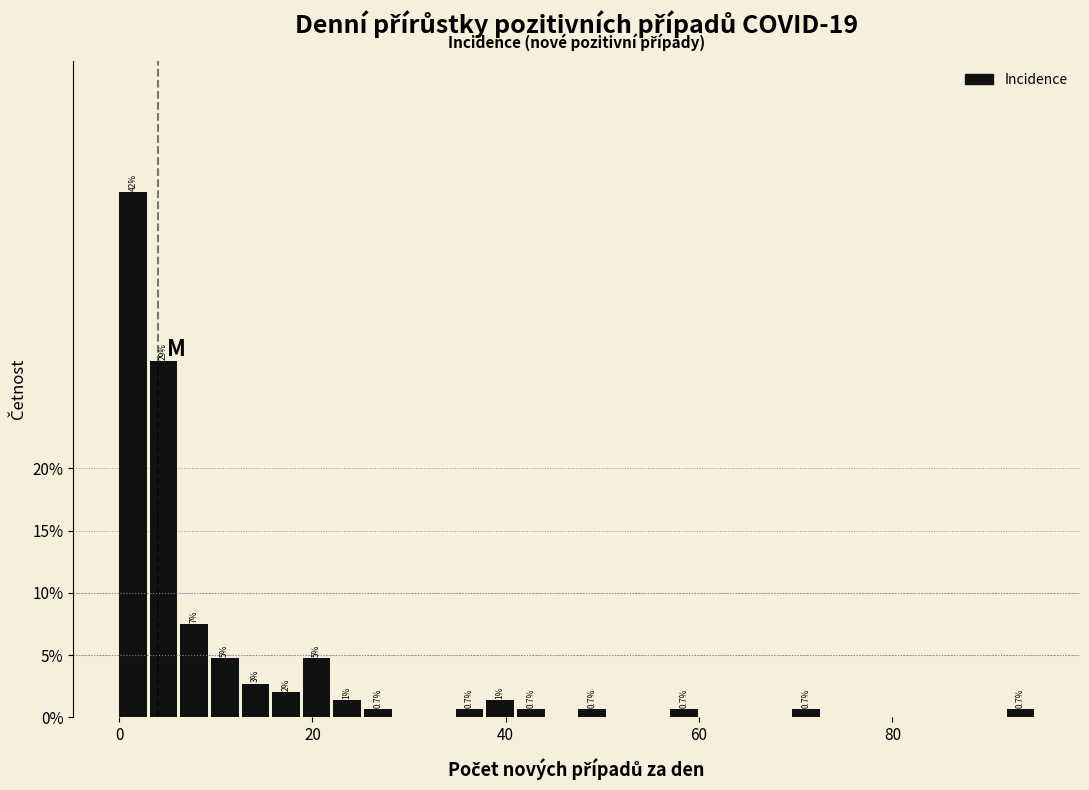

Read against the x-axis, roughly where is the centre of the tallest bar?

2